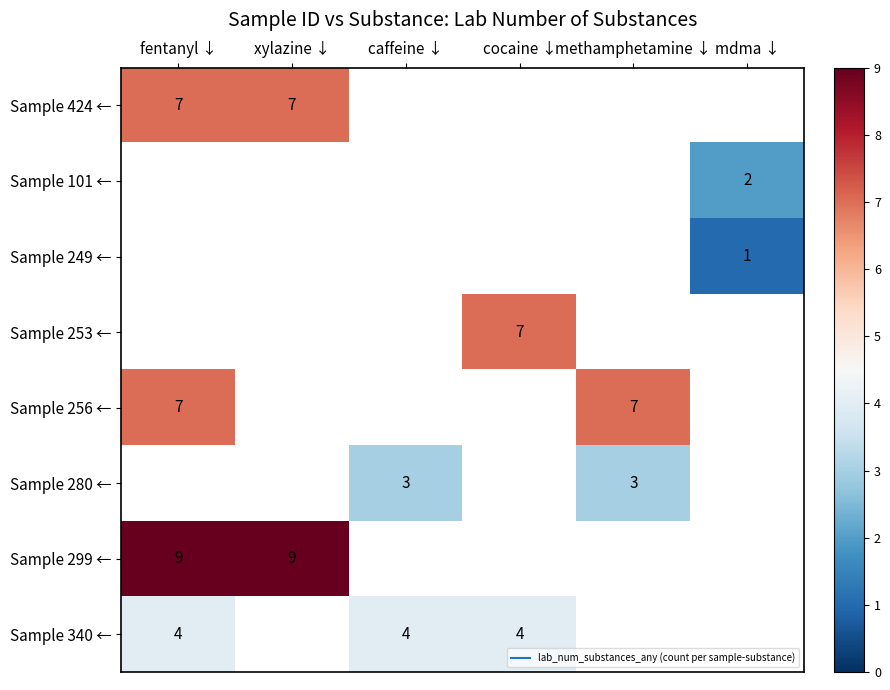

Where is Sample 299 ← nearest to the value 9?

fentanyl ↓